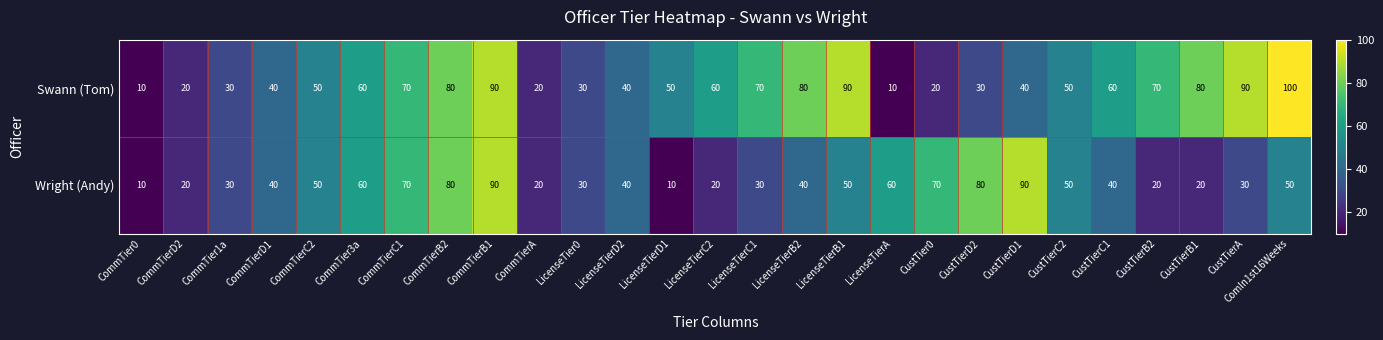

What is the sum of the Swann (Tom) values at CommTierC1 and CommTierB2?

150